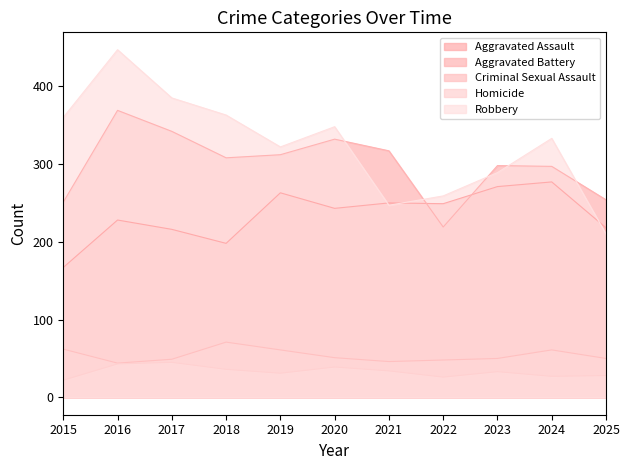

The value of Aggravated Battery at 2024 is 297. True or false?

True